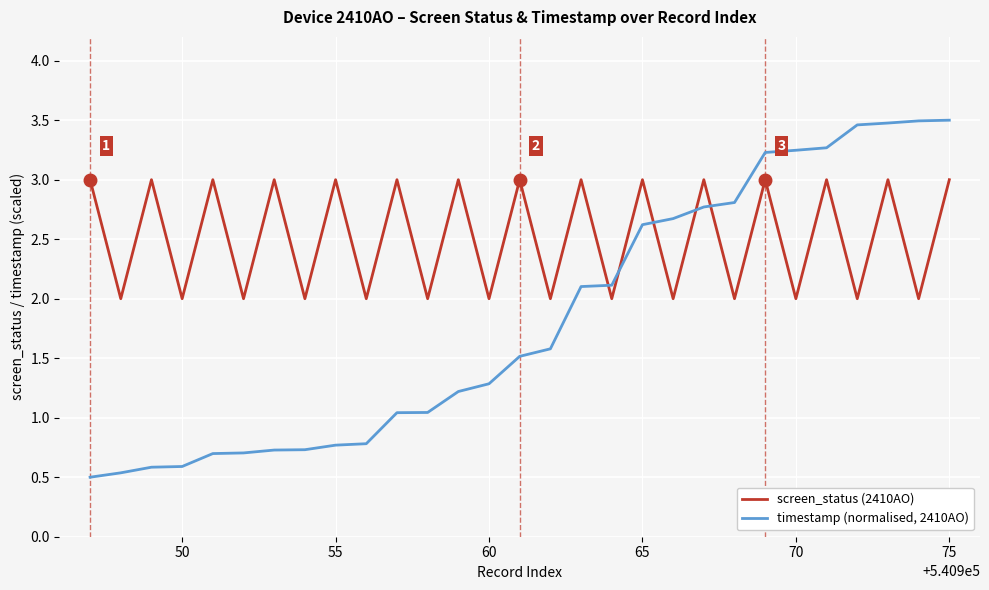

At how many categories does at least one series exceed 1?

29